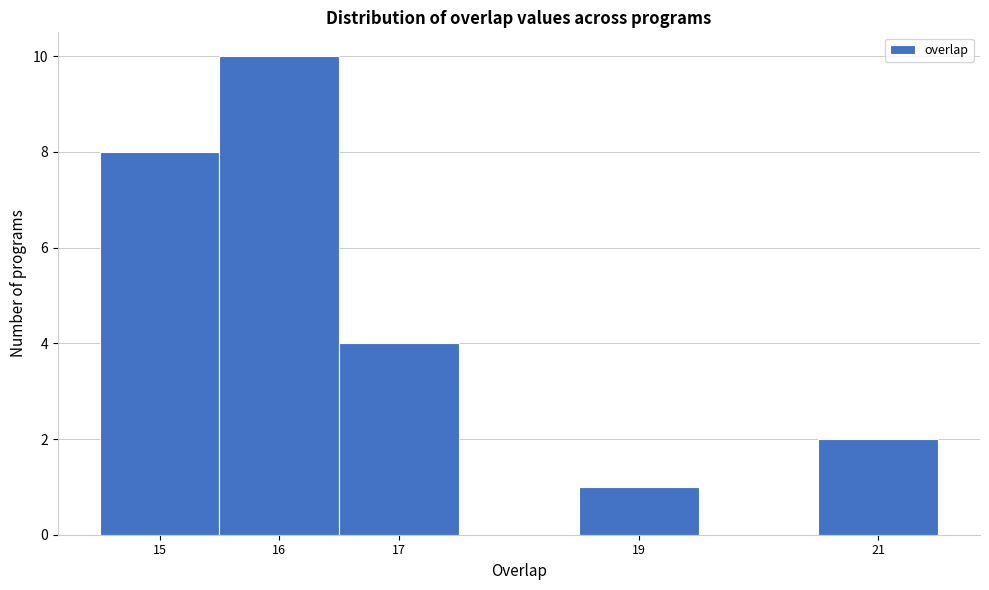

How tall is the bar that spans 15.5 to 16.5 on the x-axis? The values are not printed on the chart, so give them approximately, as read against the axis.

10